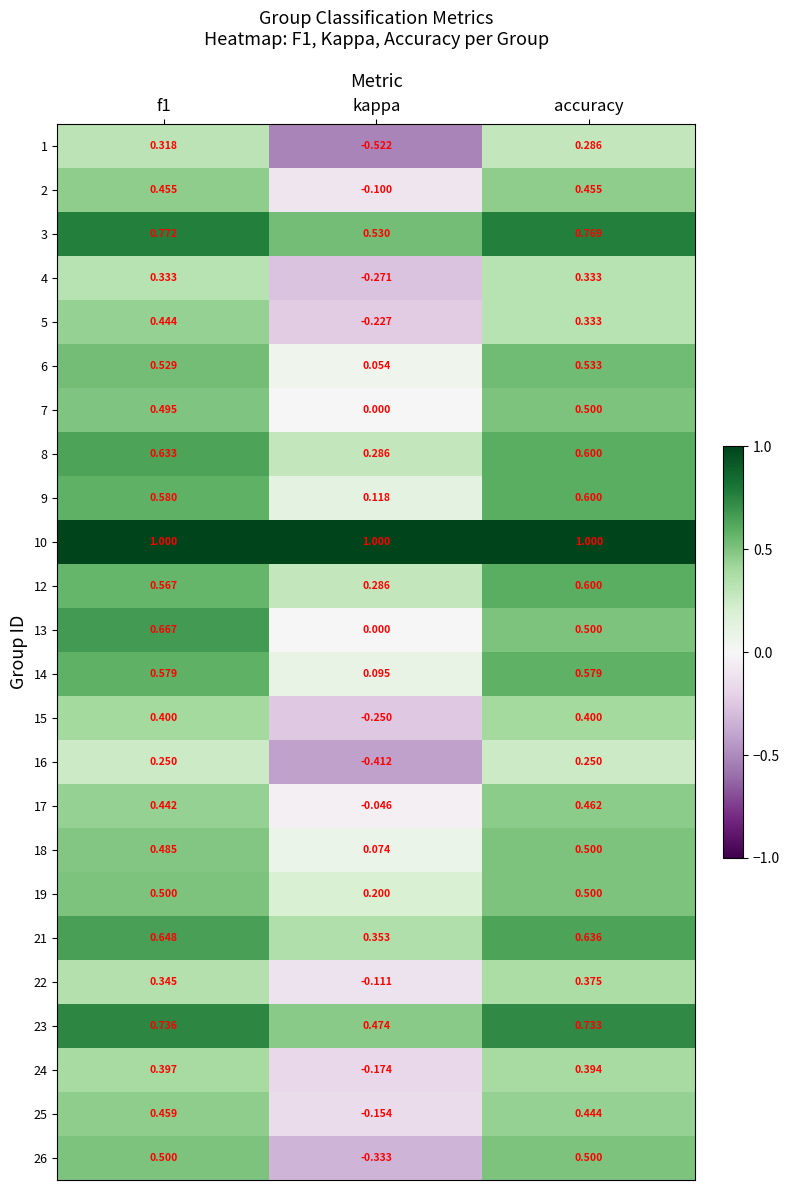

Which category has the highest value in the 6 series?

accuracy